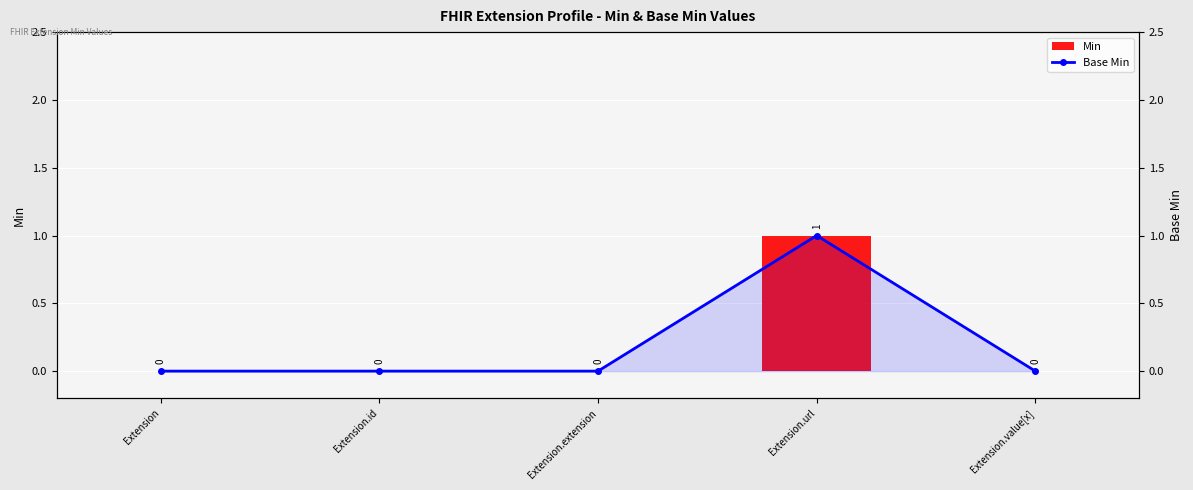

How many data points in Base Min are above 0?

1